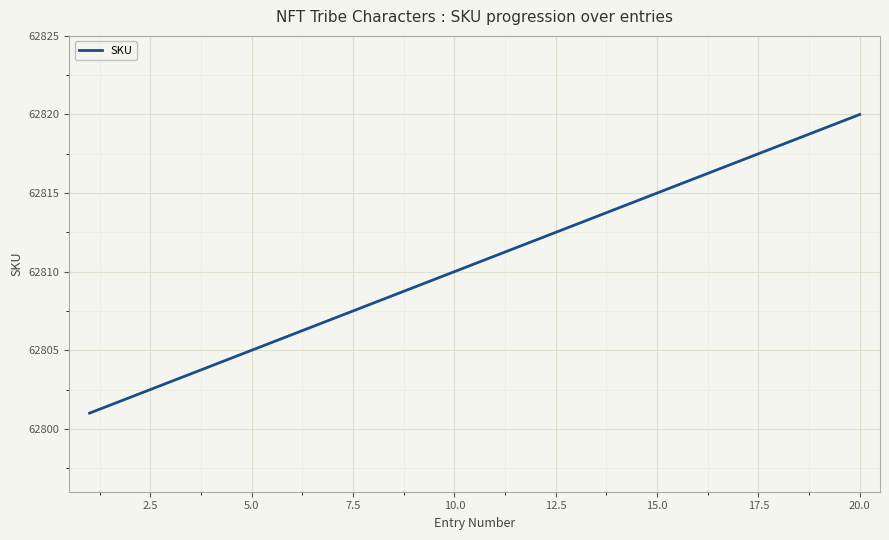

What is the difference between the maximum and minimum values?

19.0